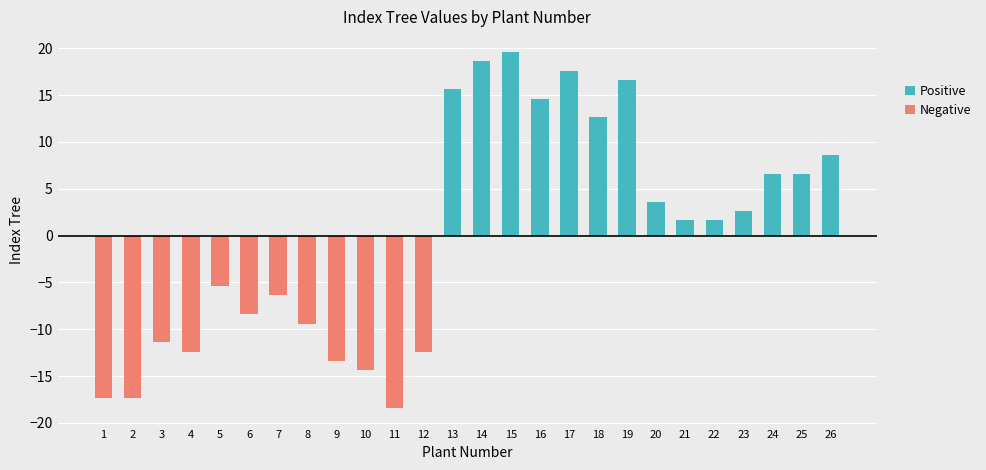

What is the difference between the Positive values at 16 and 11?

14.6